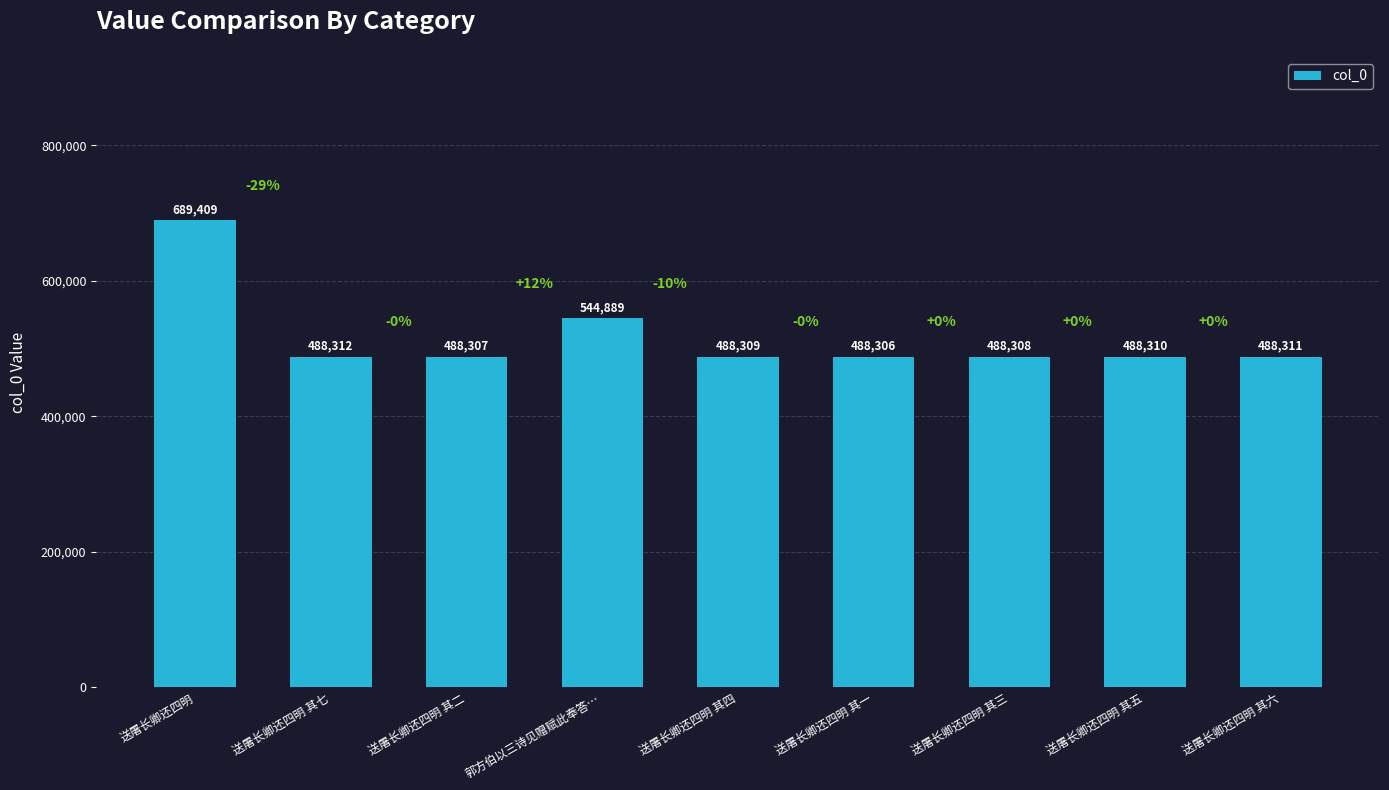

Where does the data first go above 488310?

送屠长卿还四明